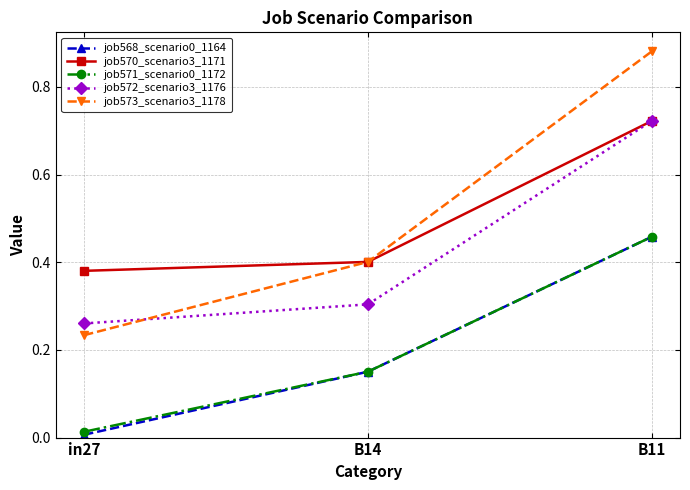

Is the value of job572_scenario3_1176 at in27 greater than the value of job568_scenario0_1164 at in27?

Yes